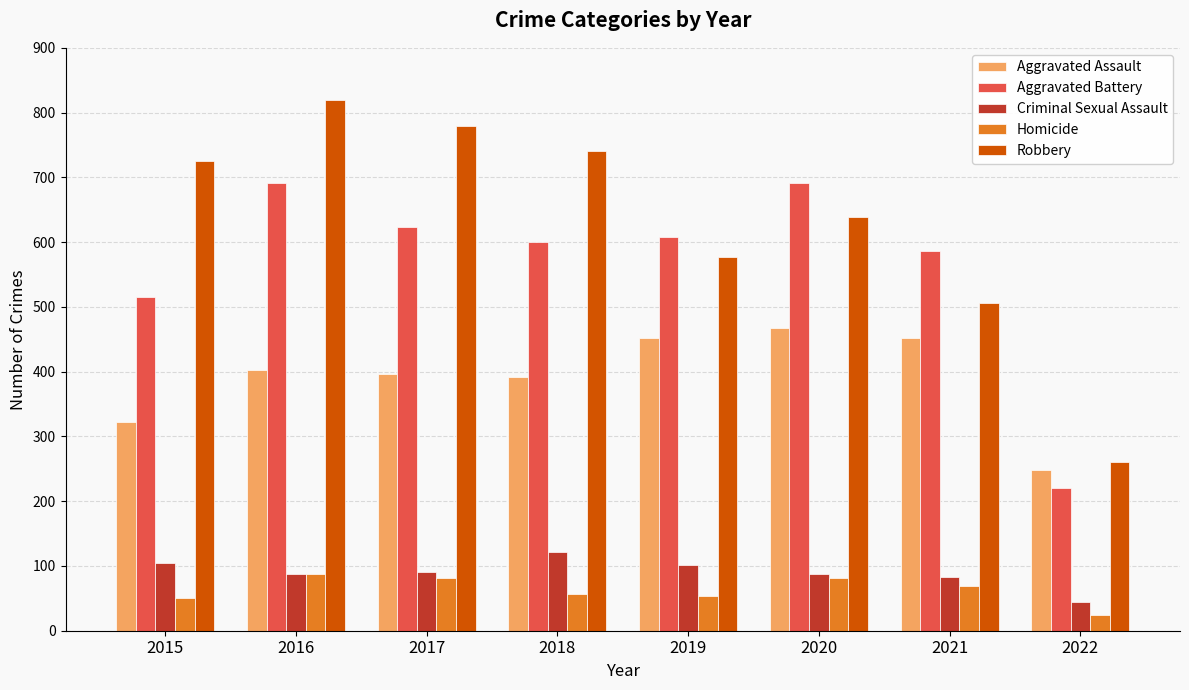

What is the difference between the highest and lowest values at 2021?

518